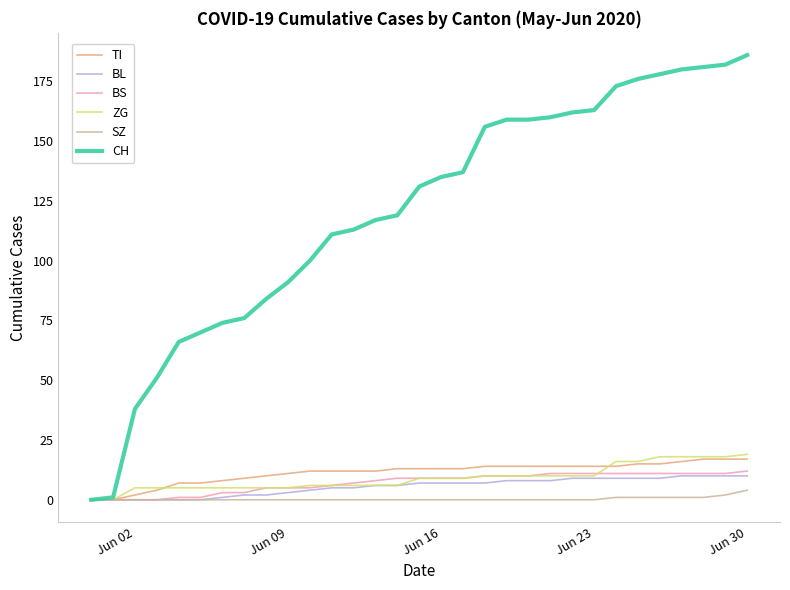

Which series has the largest range (max minus min)?

CH